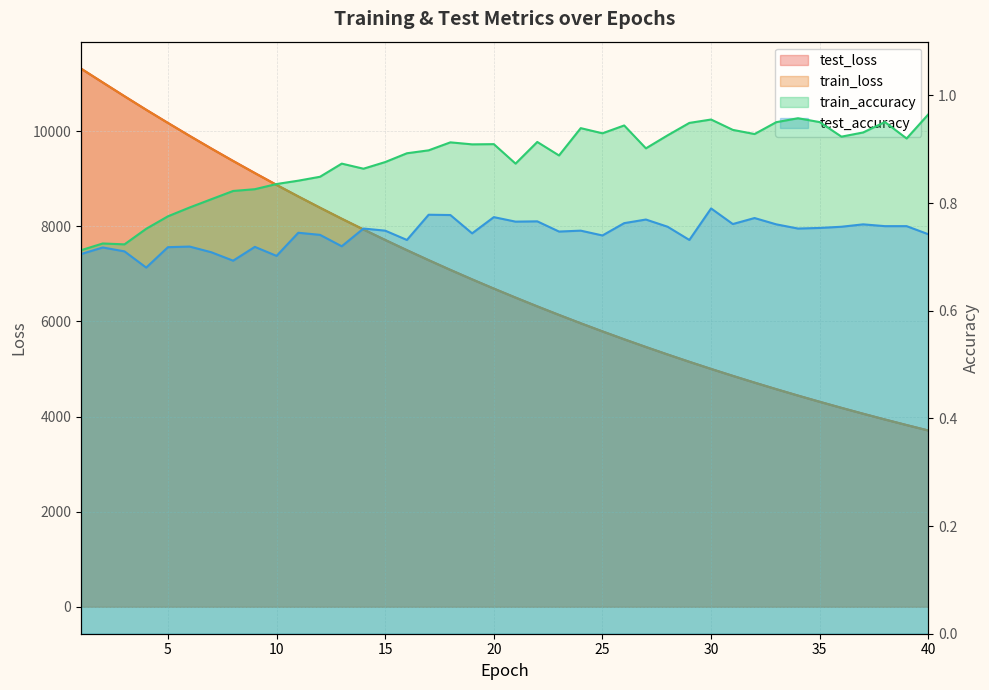

What is the sum of the train_accuracy values at 32 and 26?

1.9